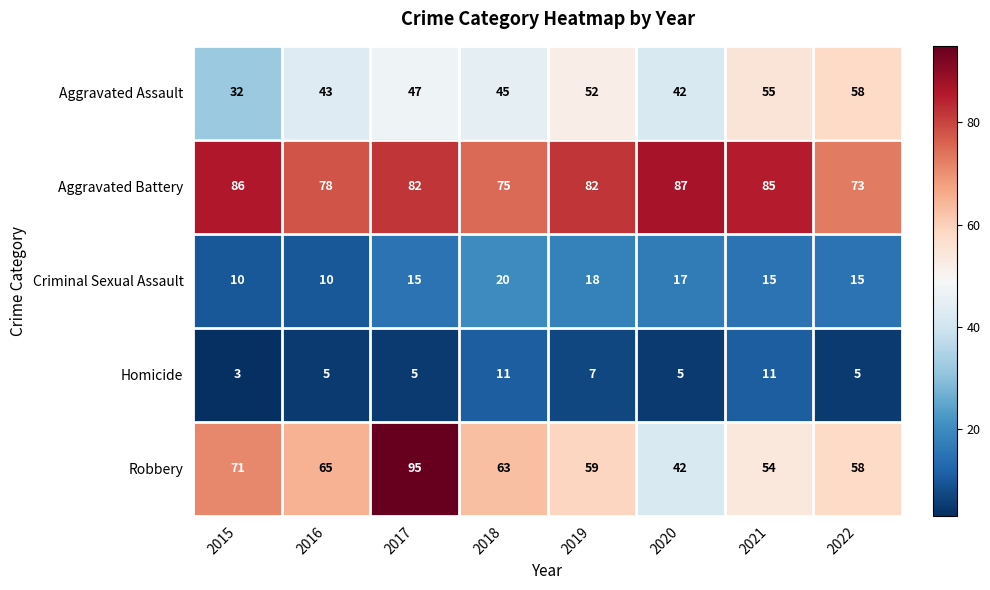

Rank the series by their maximum value, from lowest to highest.

Homicide, Criminal Sexual Assault, Aggravated Assault, Aggravated Battery, Robbery